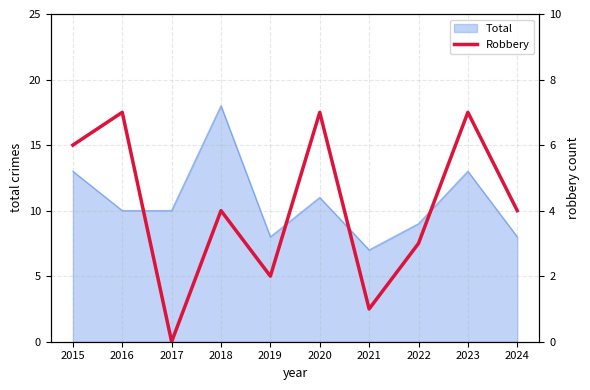

How many points are lower than both their immediate neighbors (excluding endpoints)?

3